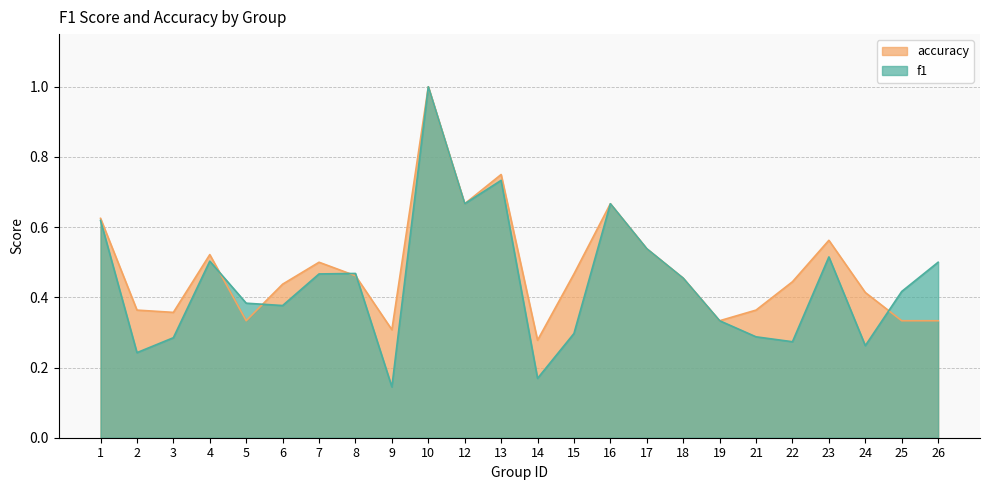

At which category does the chart reach its peak across all series?

10